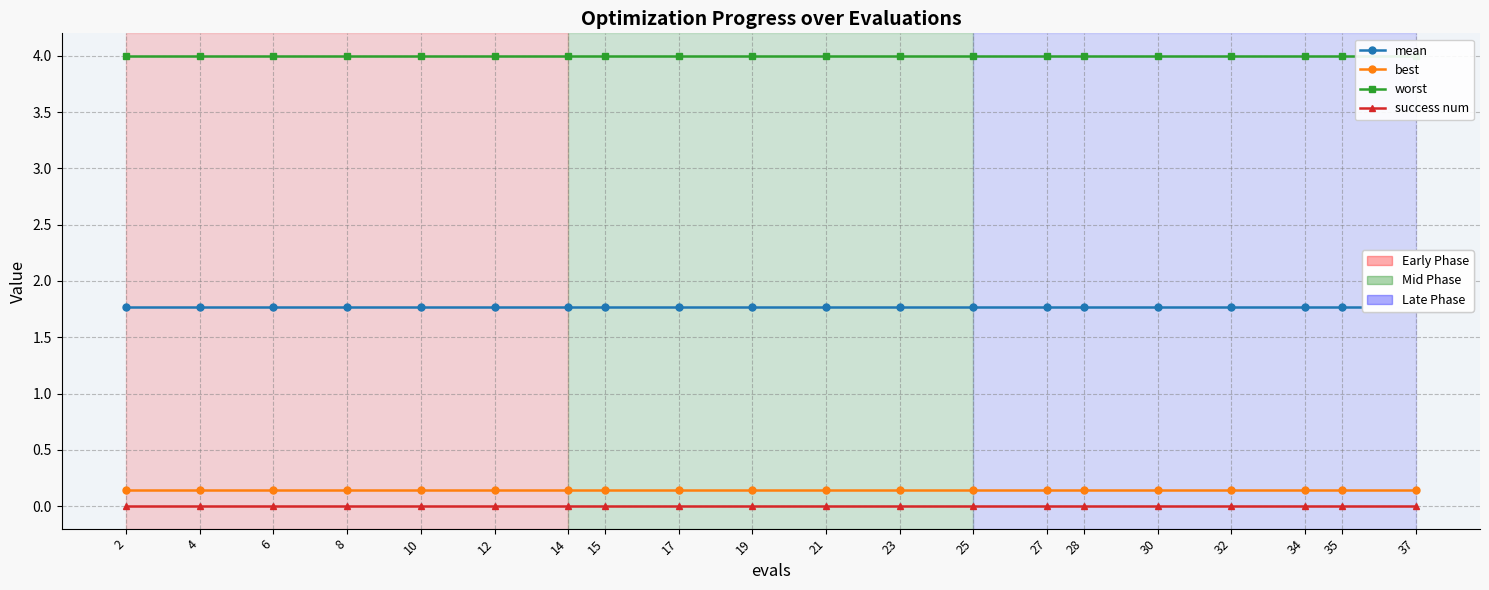

At 2, list the series in order from smallest to largest.

success num, best, mean, worst